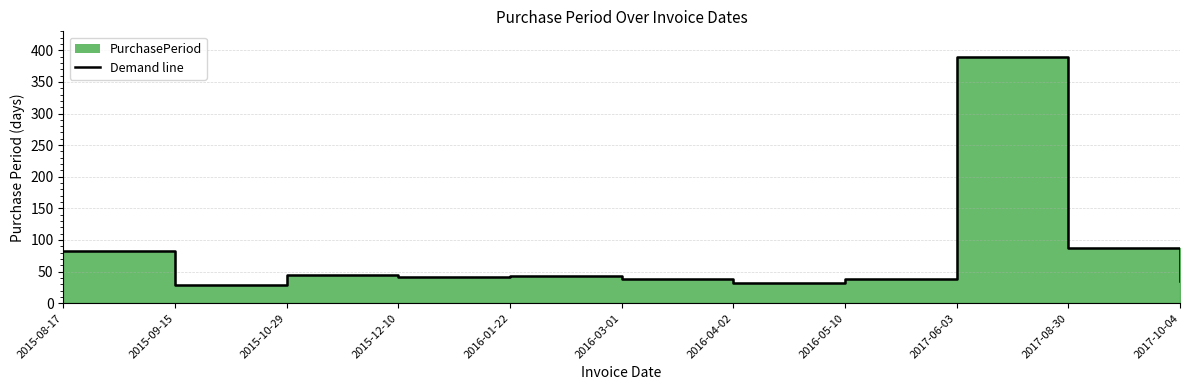

List the labels in order of value, smallest first.

2015-09-15, 2016-04-02, 2017-10-04, 2016-05-10, 2016-03-01, 2015-12-10, 2016-01-22, 2015-10-29, 2015-08-17, 2017-08-30, 2017-06-03